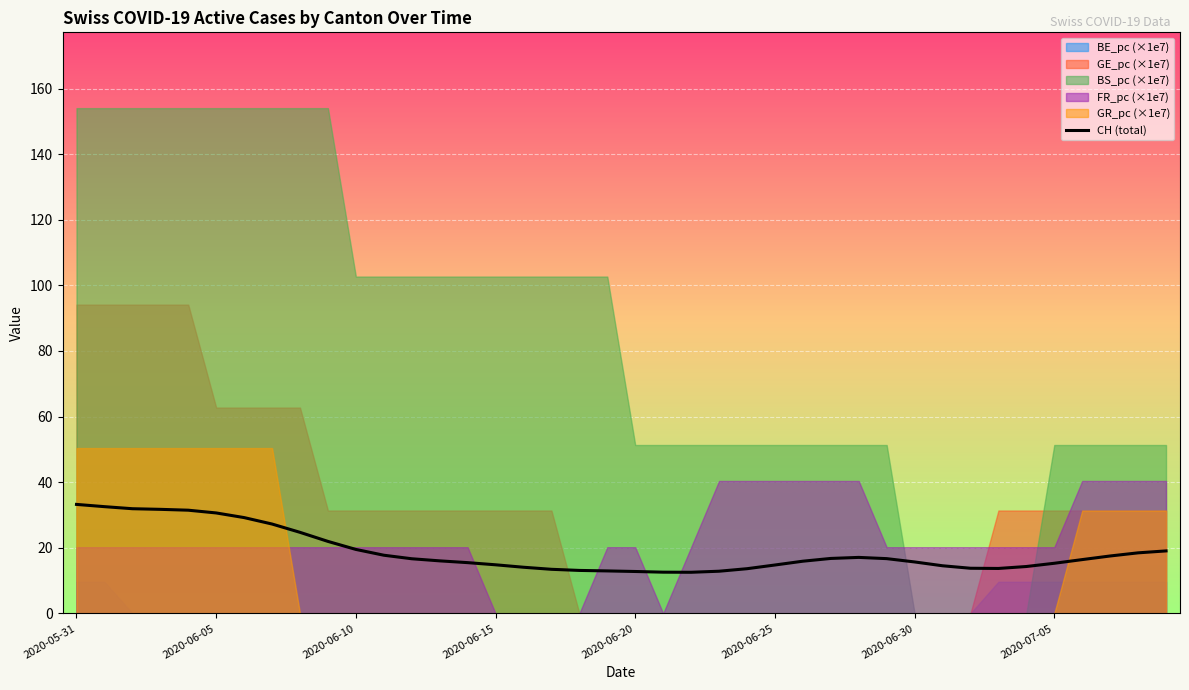

What is the change in value from 12 to 28?

+0.4